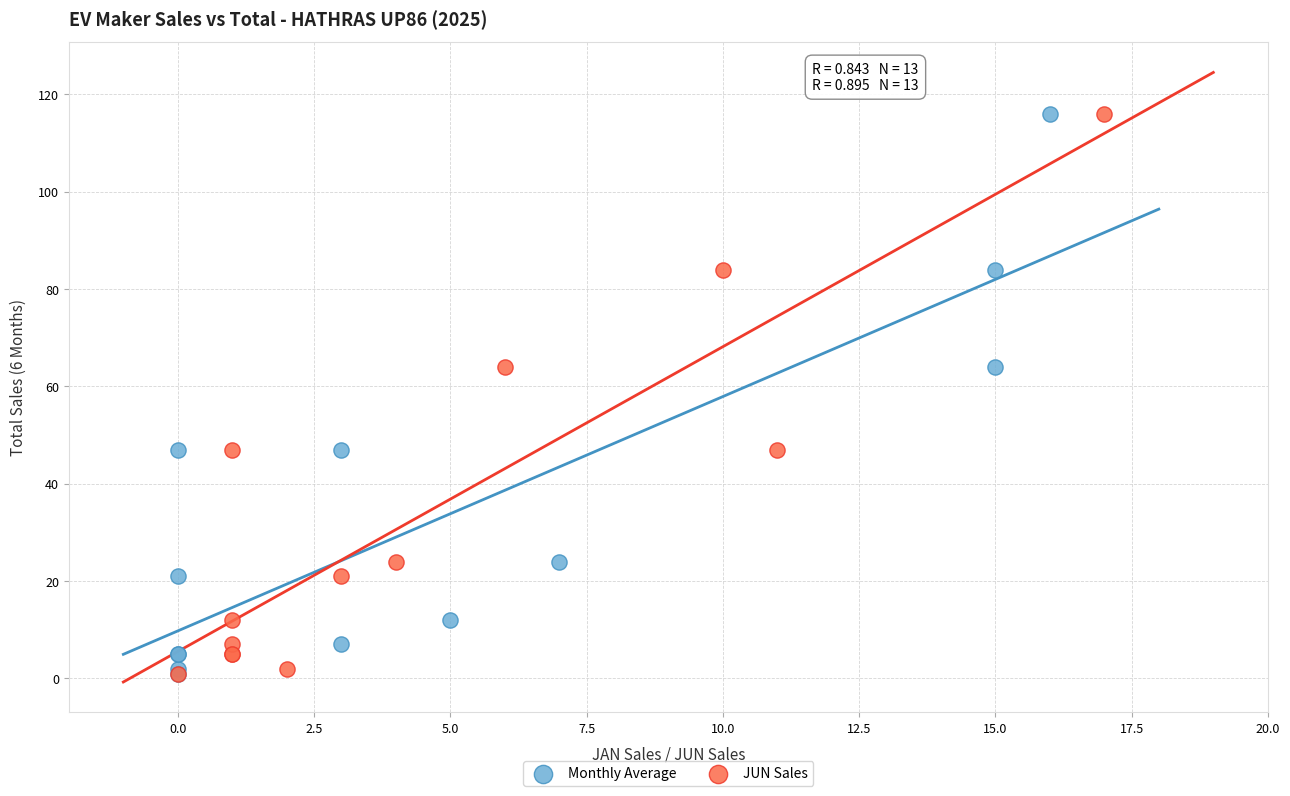

What are all the series names shown in the legend?

Monthly Average, JUN Sales